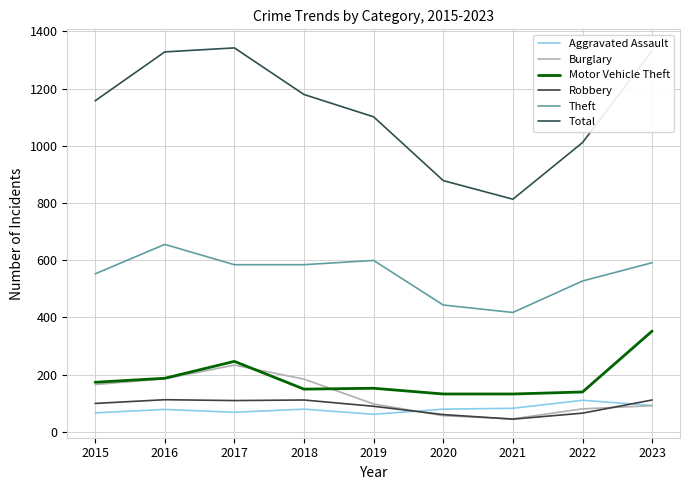

What is the minimum value for Aggravated Assault?

61